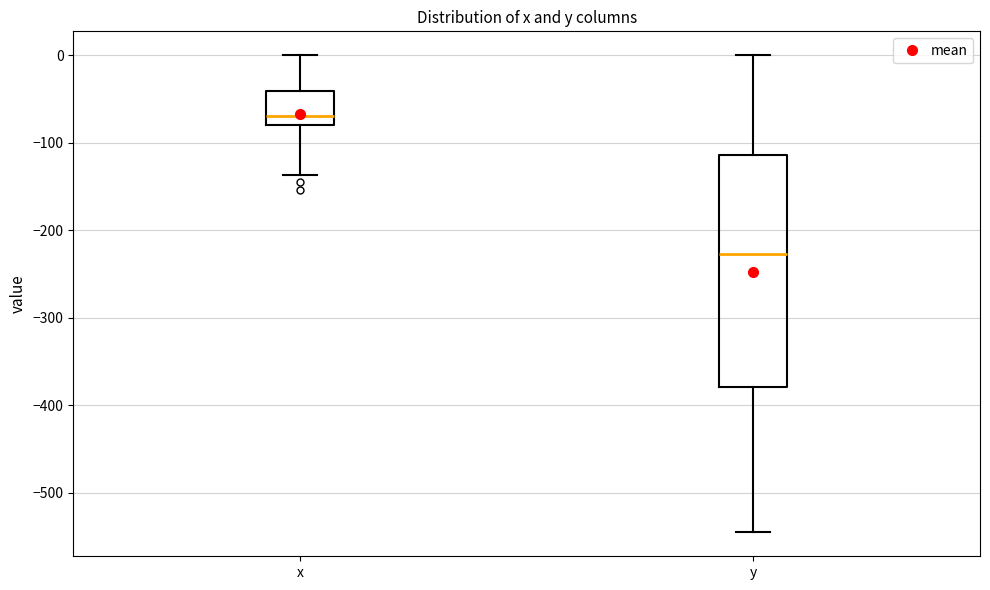

Comparing the boxes themselves (not the whiskers), which one is the tallest?

y